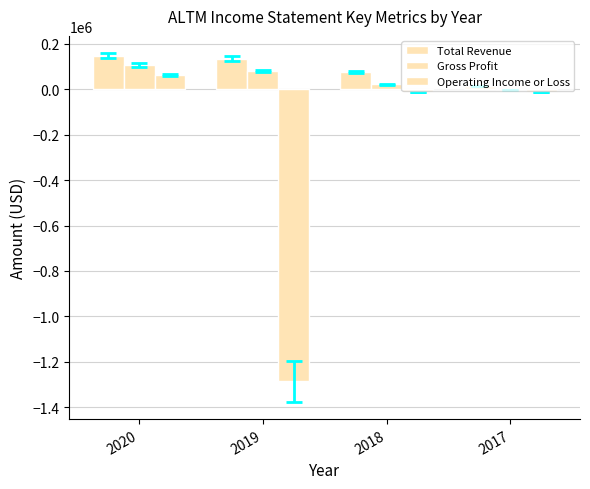

Are the bars horizontal?

No